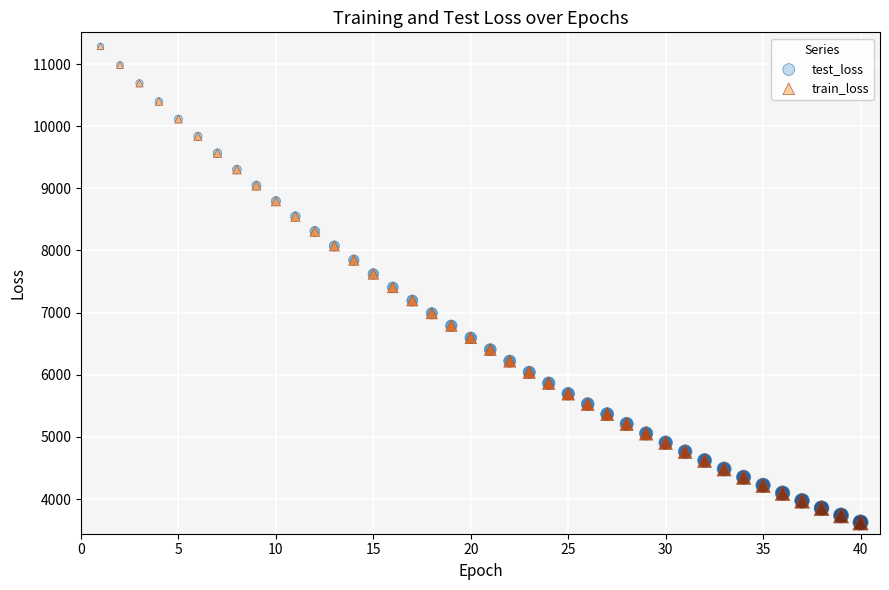

What are all the series names shown in the legend?

test_loss, train_loss